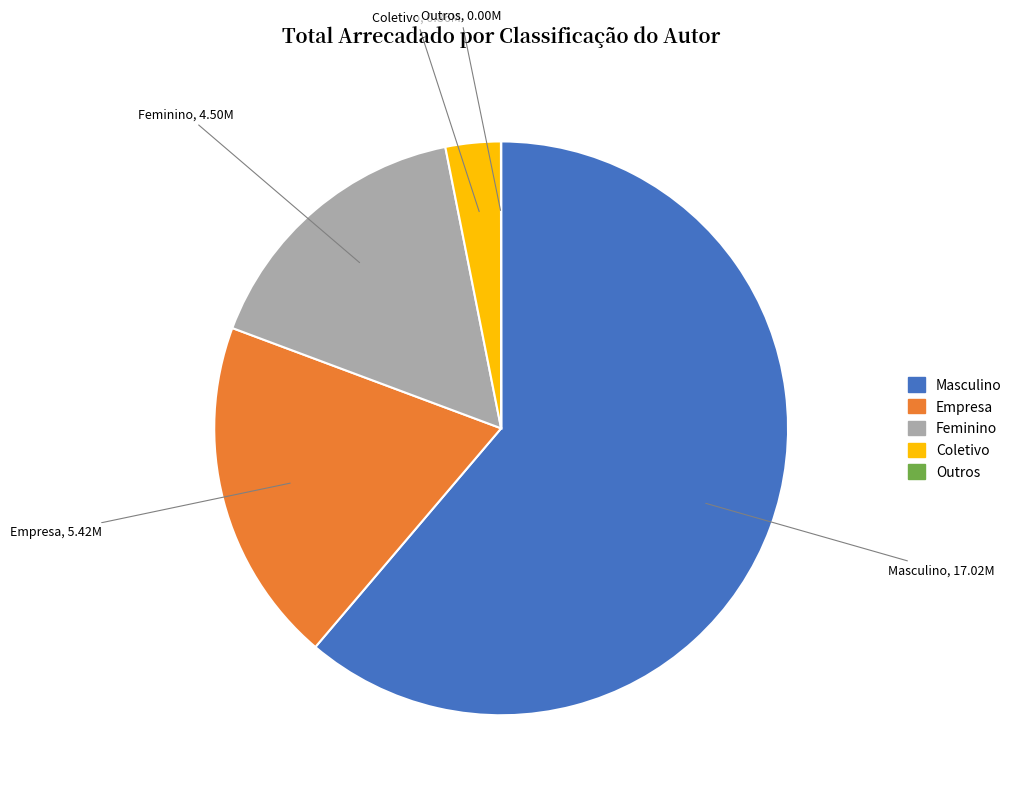

Does Masculino account for over 50% of the chart?

Yes